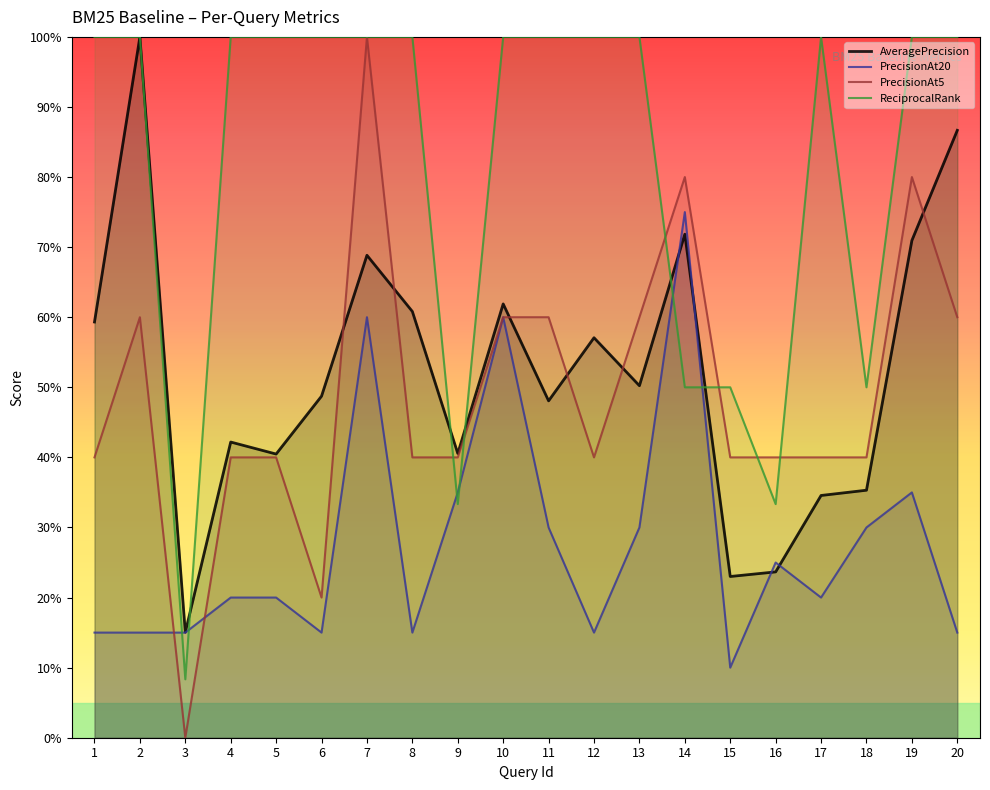

What is the maximum value for ReciprocalRank?

1.0